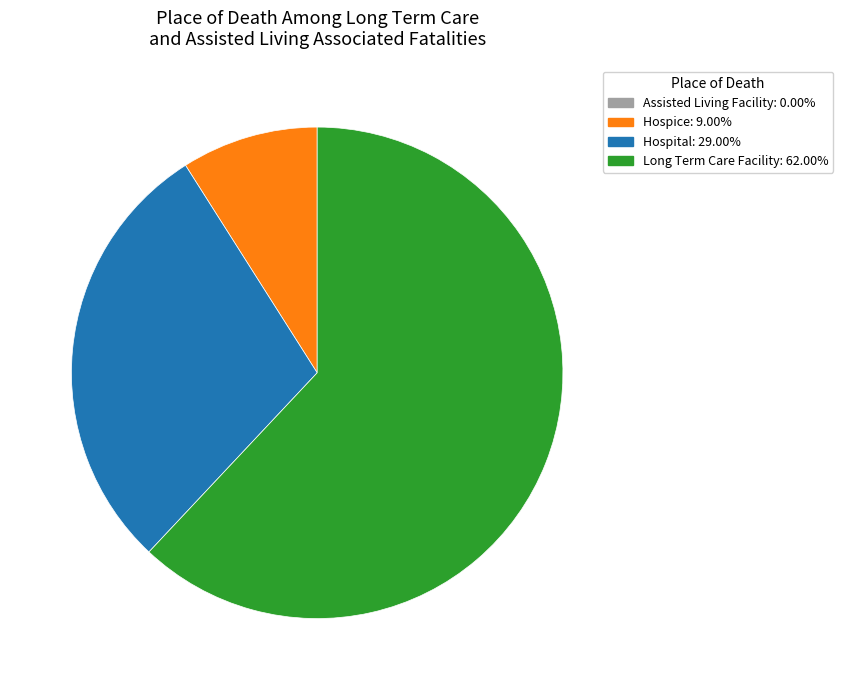

Does any single category account for the majority?

Yes